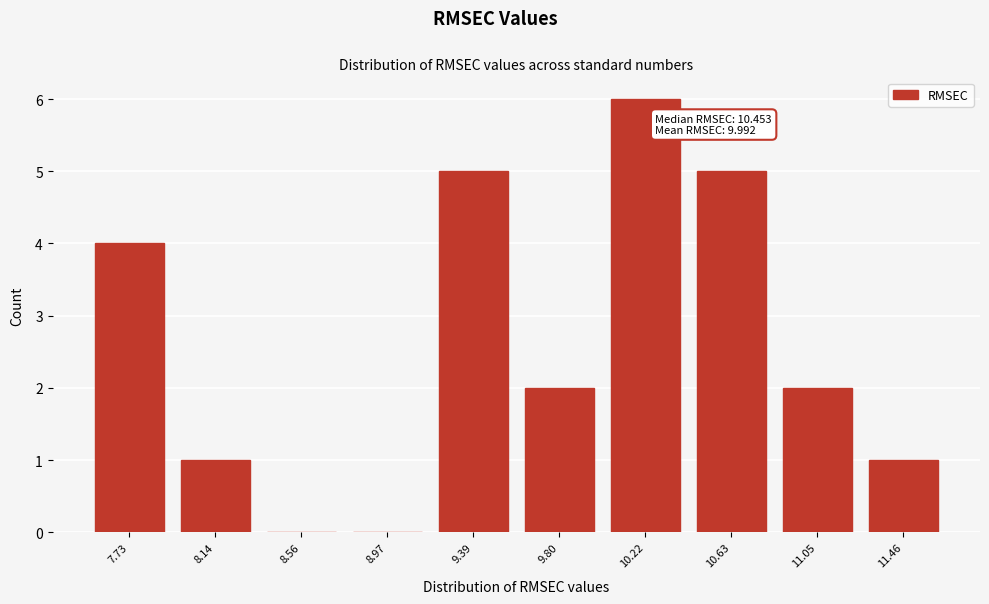

Reading right to left, extract all data points from this chart.

11.46=1	11.05=2	10.63=5	10.22=6	9.80=2	9.39=5	8.97=0	8.56=0	8.14=1	7.73=4